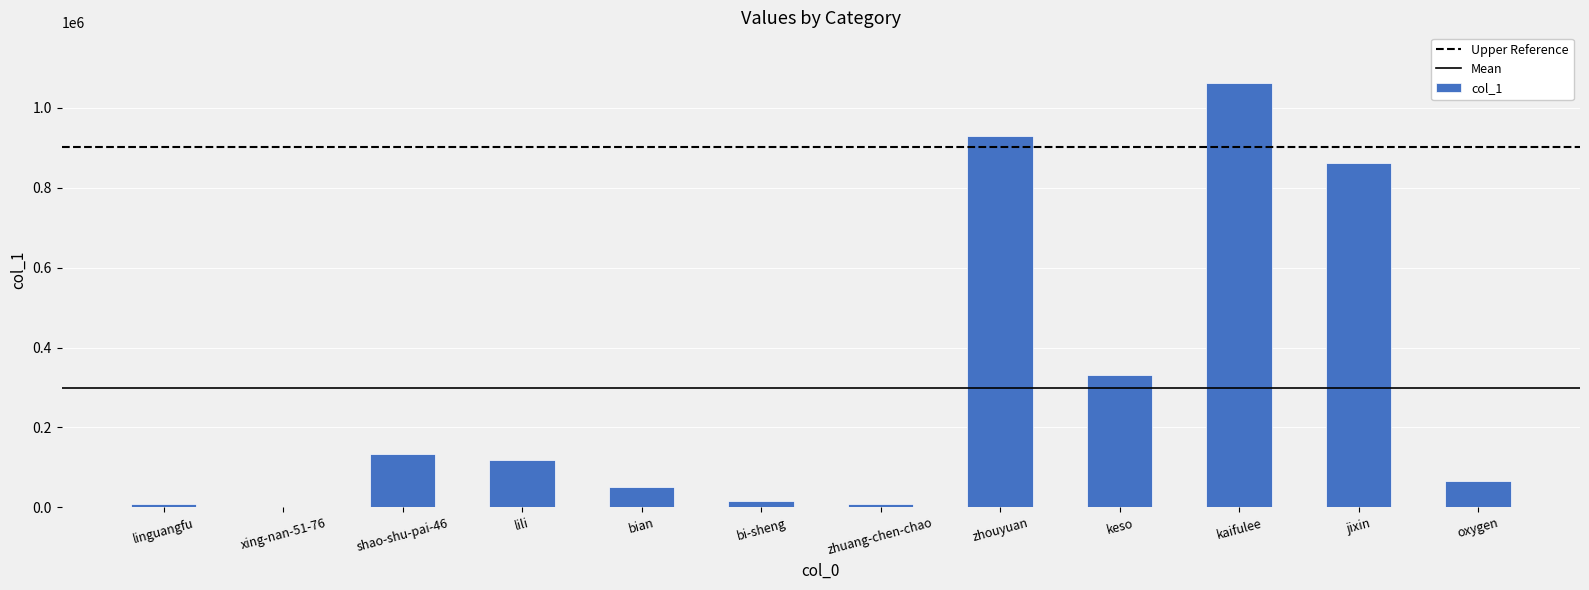

What is the greatest value displayed?

1062014